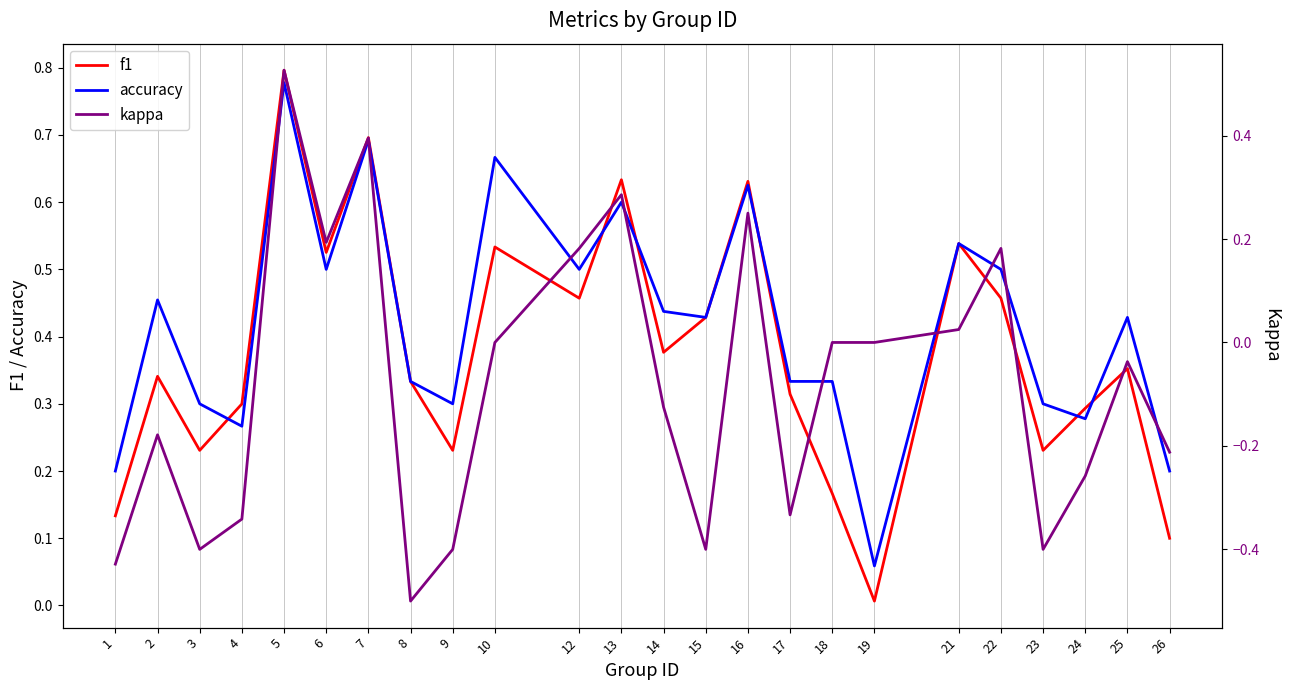

At 10, list the series in order from smallest to largest.

kappa, f1, accuracy